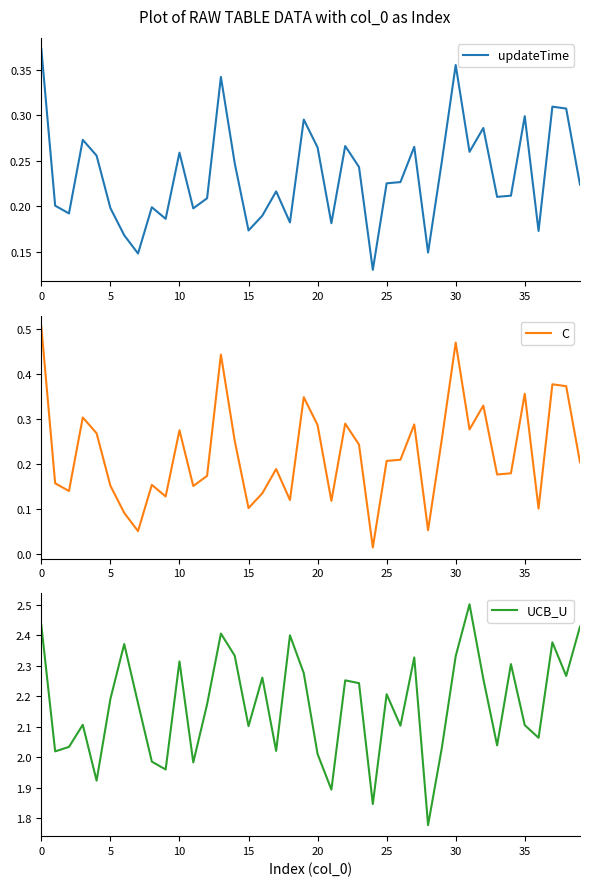

True or false: C and UCB_U intersect in this chart.

False